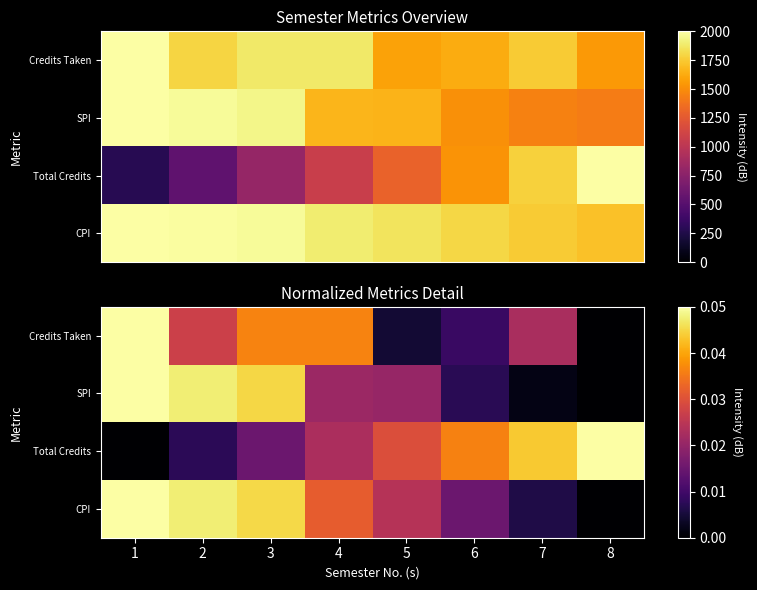

At how many categories does at least one series exceed 0?

8